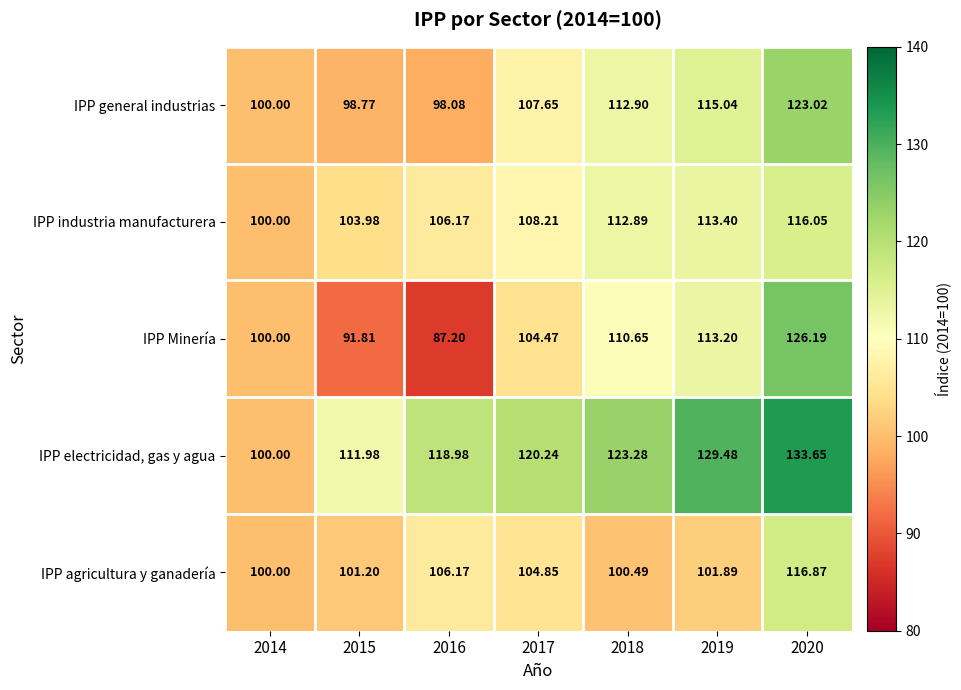

Which series has the largest total across all categories?

IPP electricidad, gas y agua